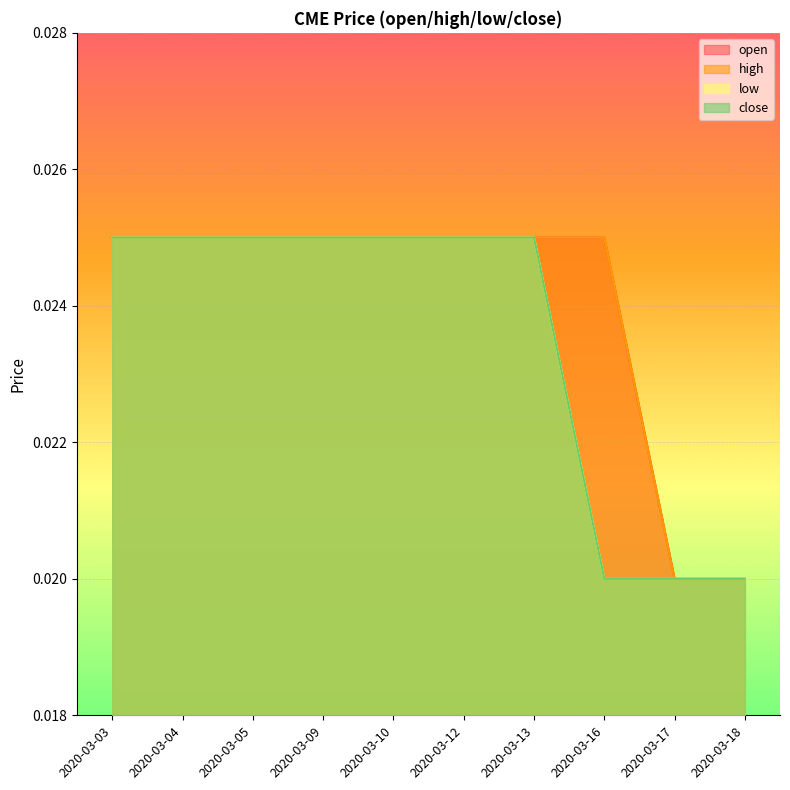

True or false: high has more than 0 interior local peaks.

False